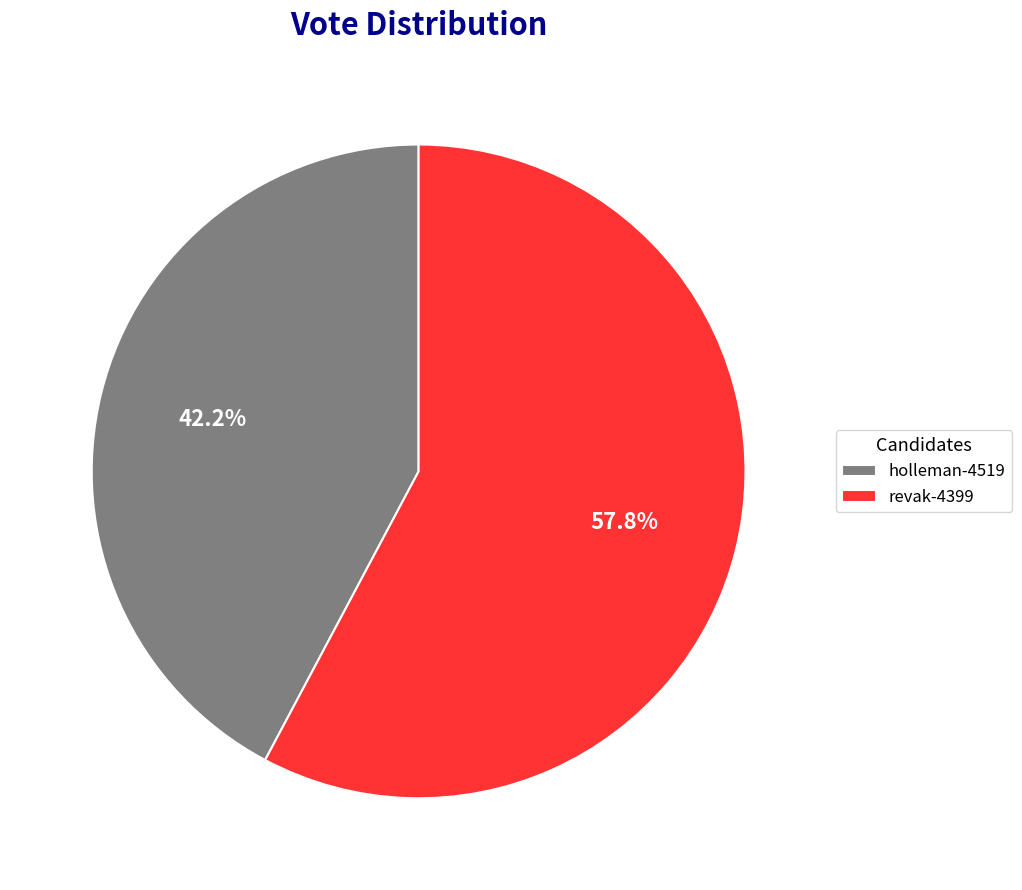

Does holleman-4519 represent more than half of the total?

No